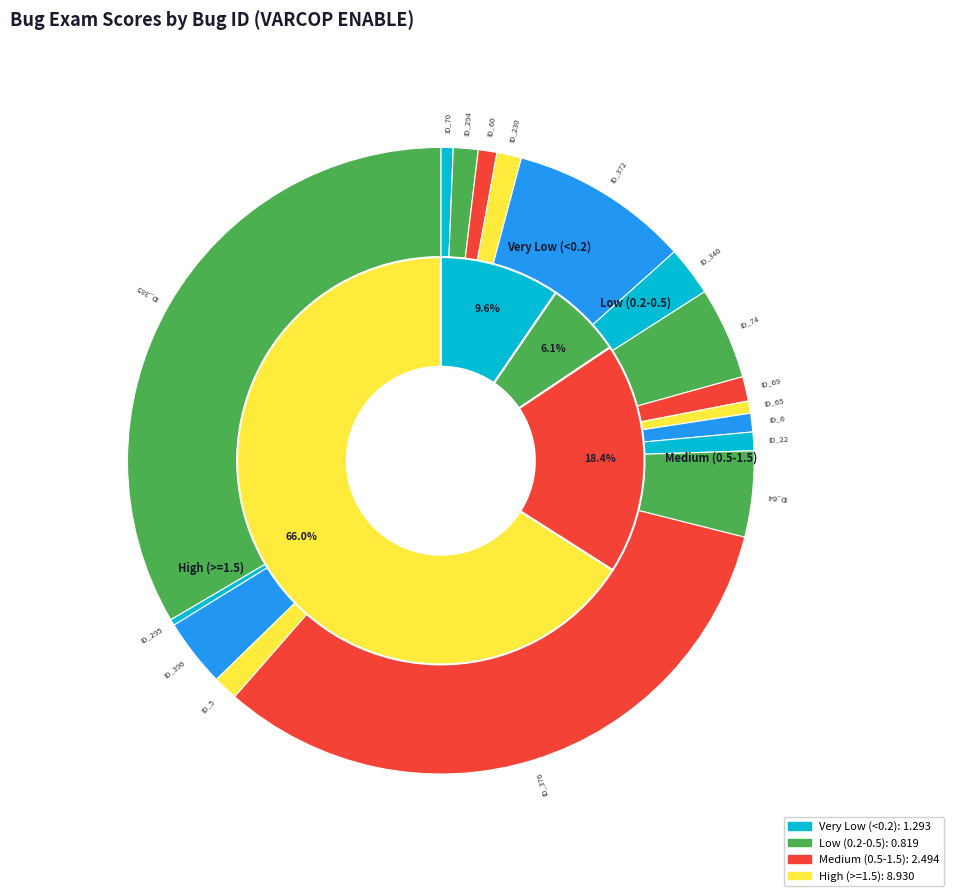

Count the number of slices in the pie.

17